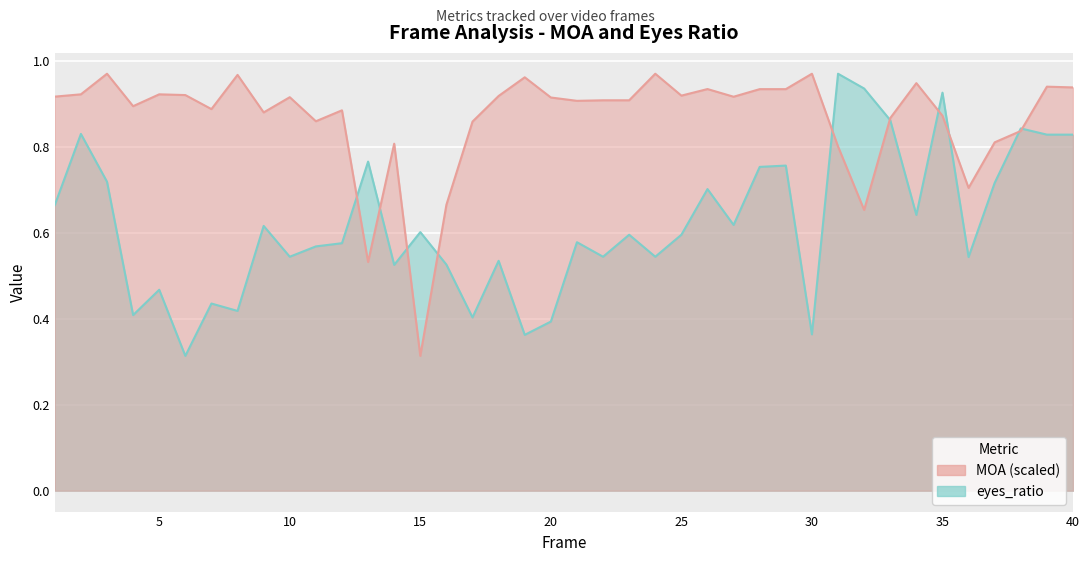

True or false: MOA and eyes_ratio intersect in this chart.

True